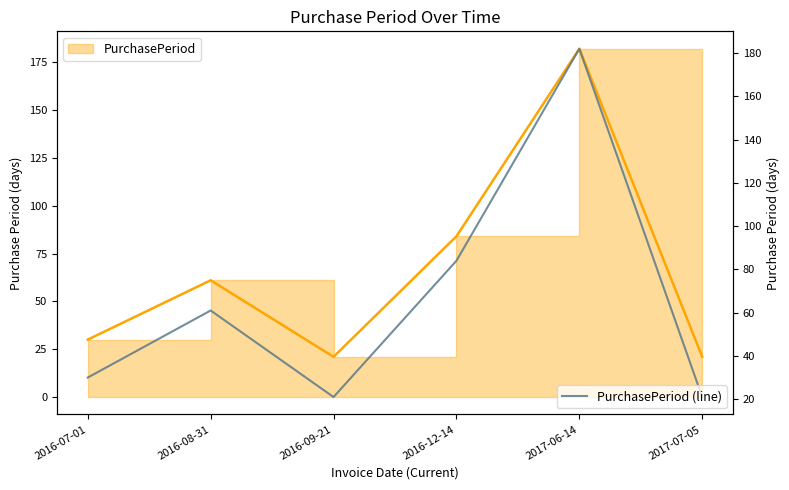

How many points are lower than both their immediate neighbors (excluding endpoints)?

1